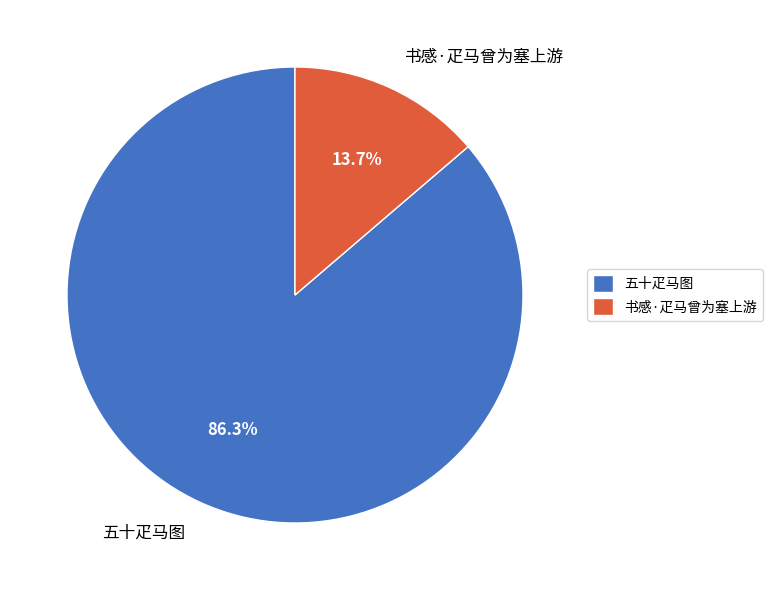

To the nearest percent, what is the combined percentage of 书感·疋马曾为塞上游 and 五十疋马图?

100%